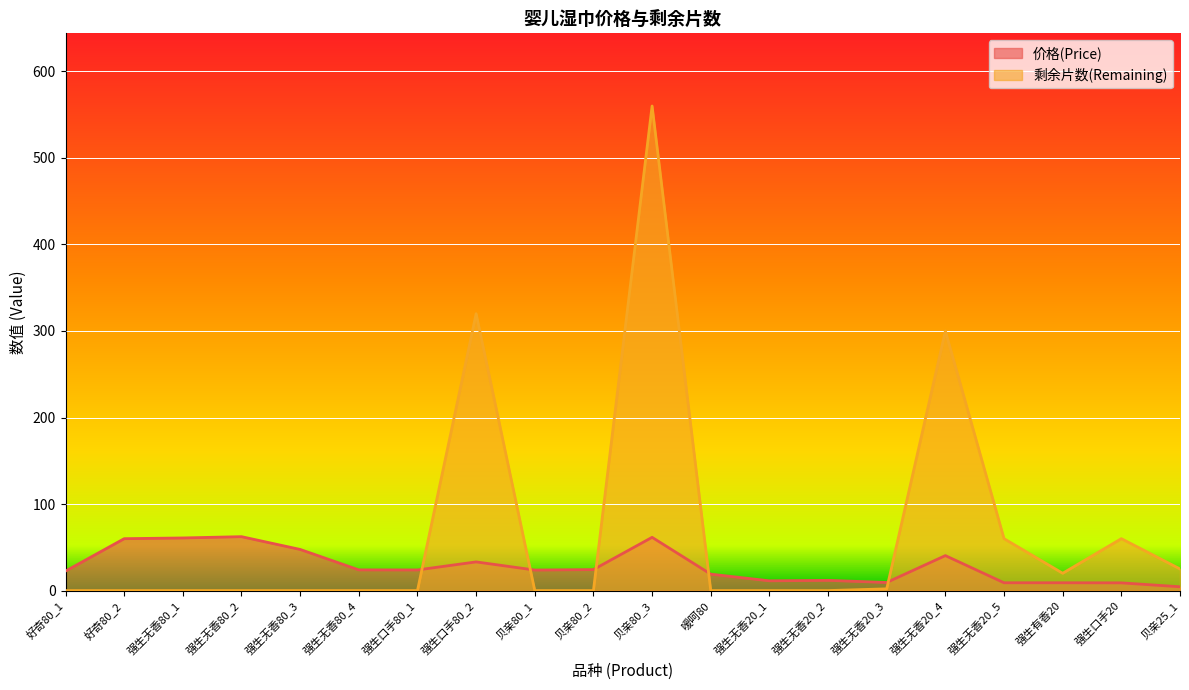

At which label does 剩余片数(Remaining) reach its peak?

贝亲80_3